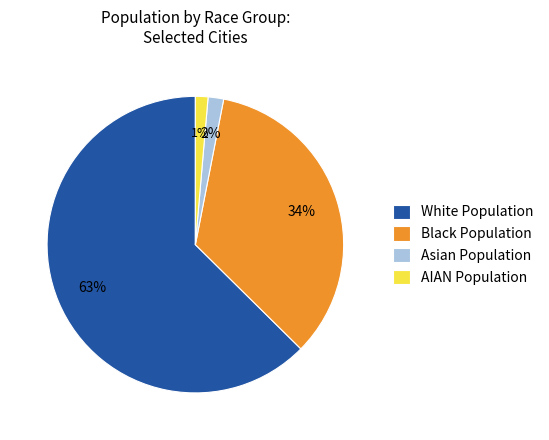

The AIAN Population slice represents 1% of the pie. True or false?

True